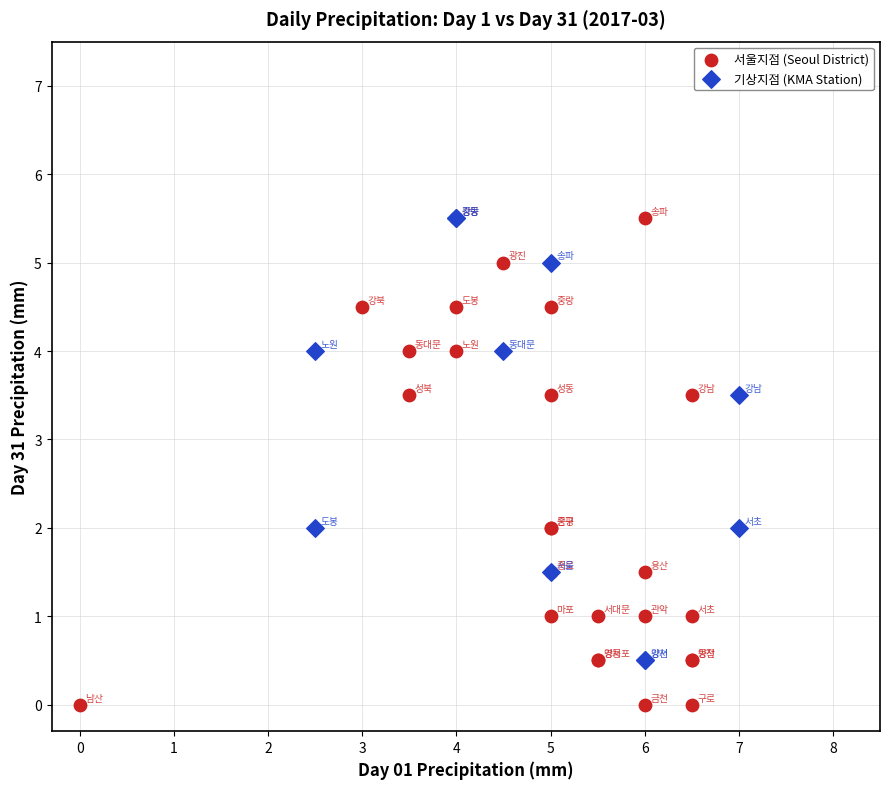

Which series has the widest spread of Y values?

서울지점 (Seoul District)